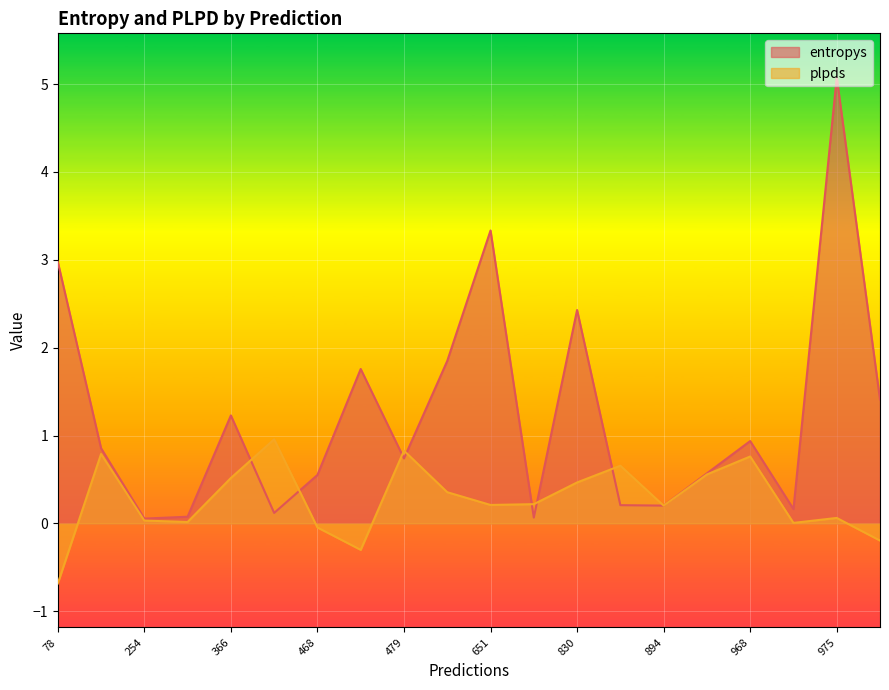

Which series has the largest range (max minus min)?

entropys